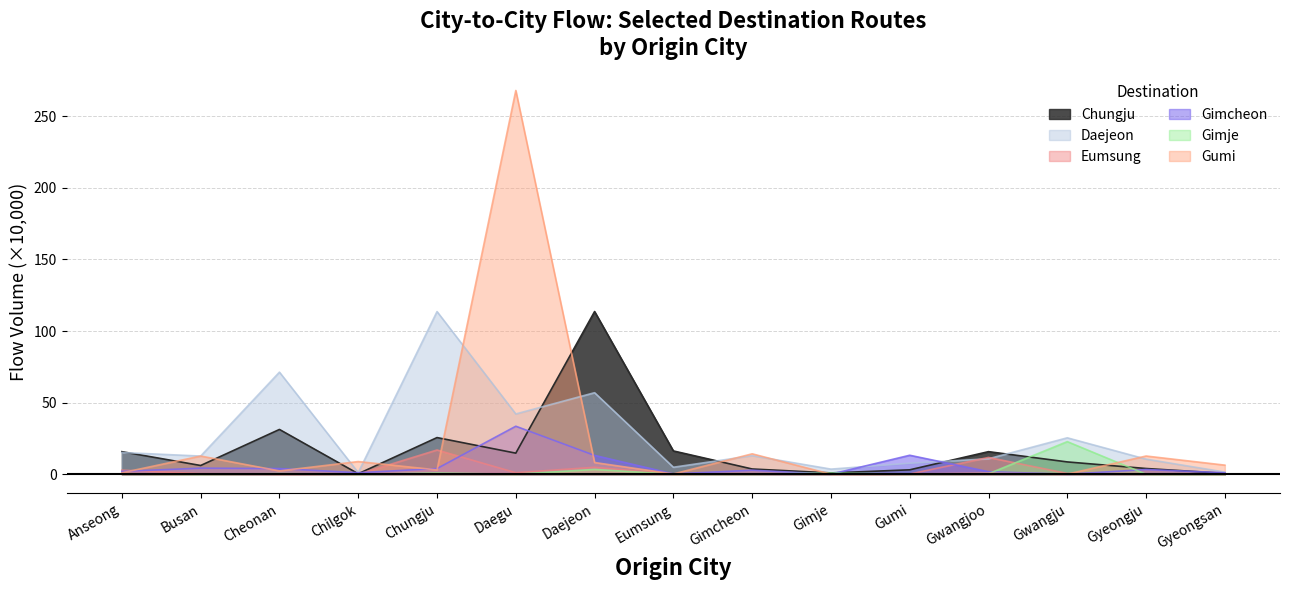

Which series has the largest range (max minus min)?

Gumi